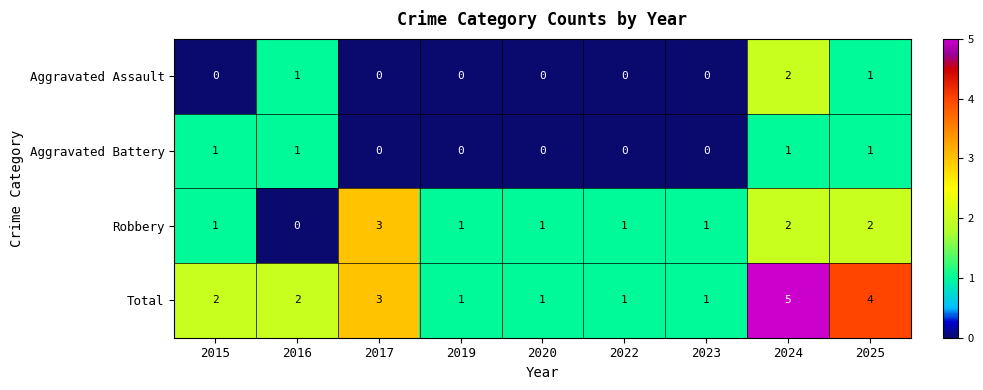

How many Total values are between 1 and 3?

7